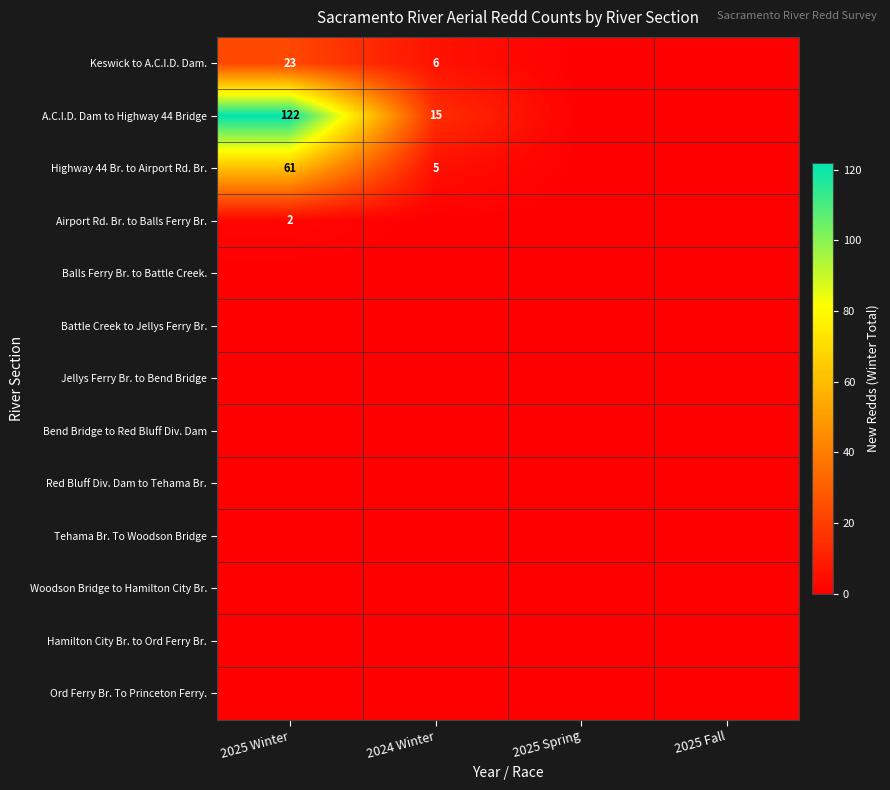

Is it true that Highway 44 Br. to Airport Rd. Br. equals 5 at 2024 Winter?

True